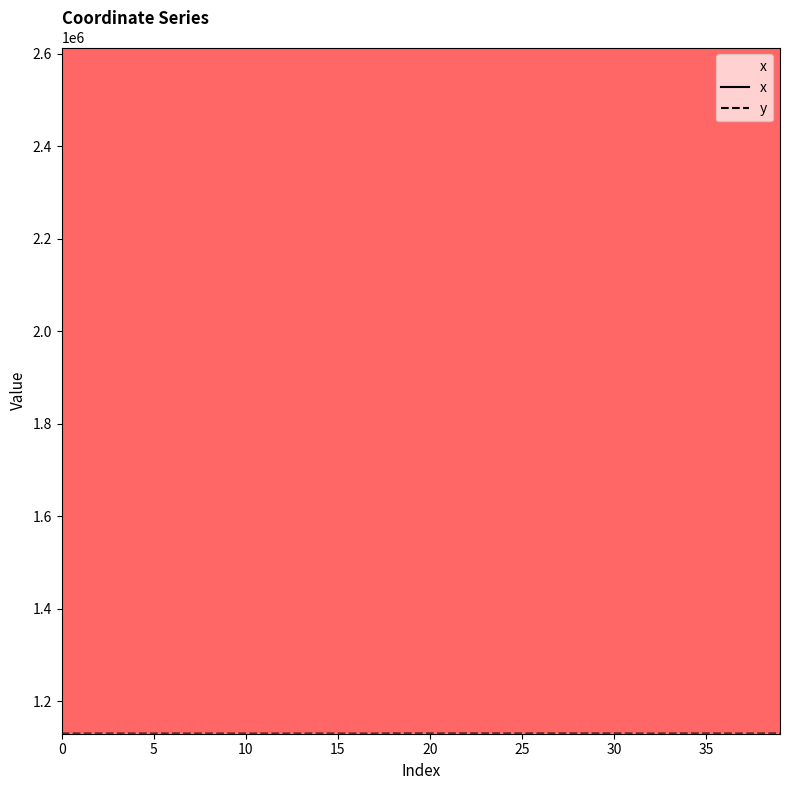

What is the difference between the highest and lowest values at 34?

1483438.7